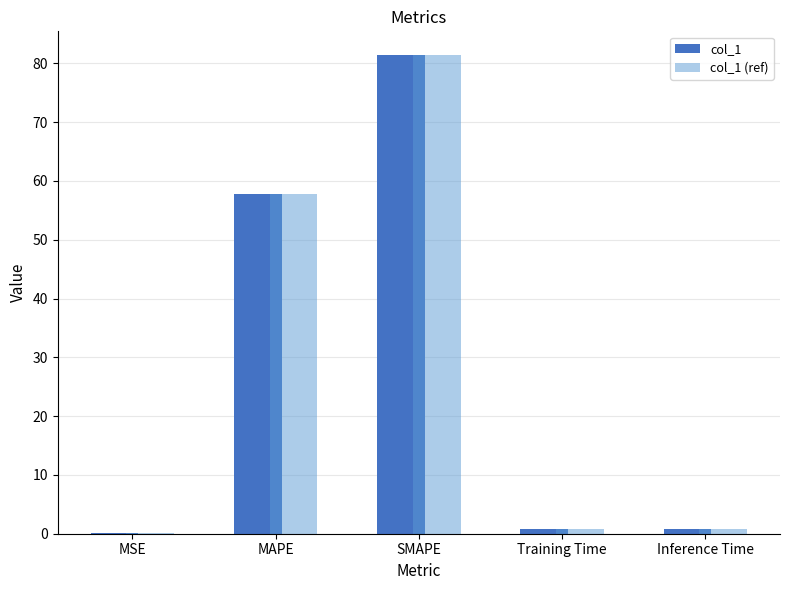

Does the chart contain stacked bars?

No